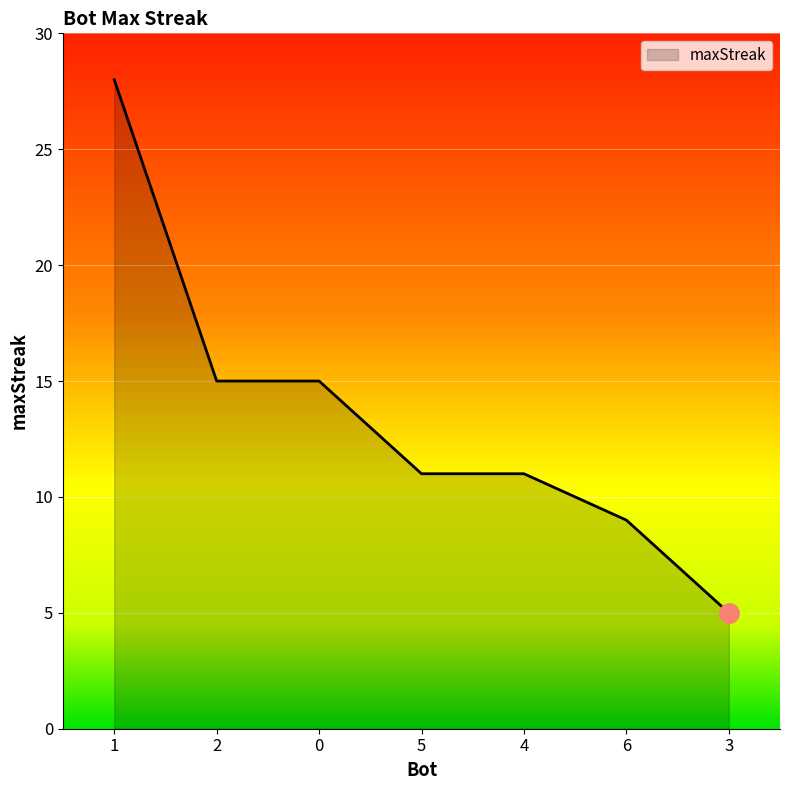

The value at 3 is 3. True or false?

False